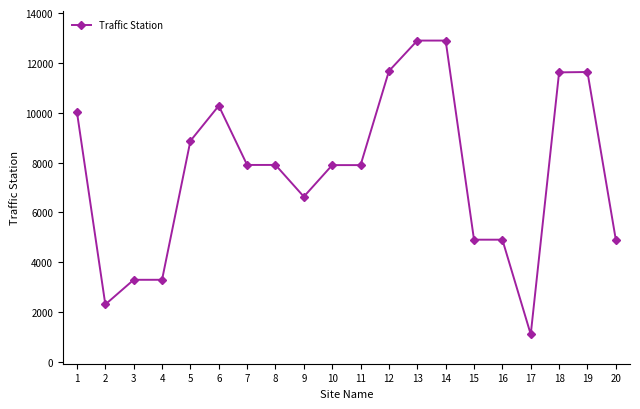

The value at 2 is 3134. True or false?

False